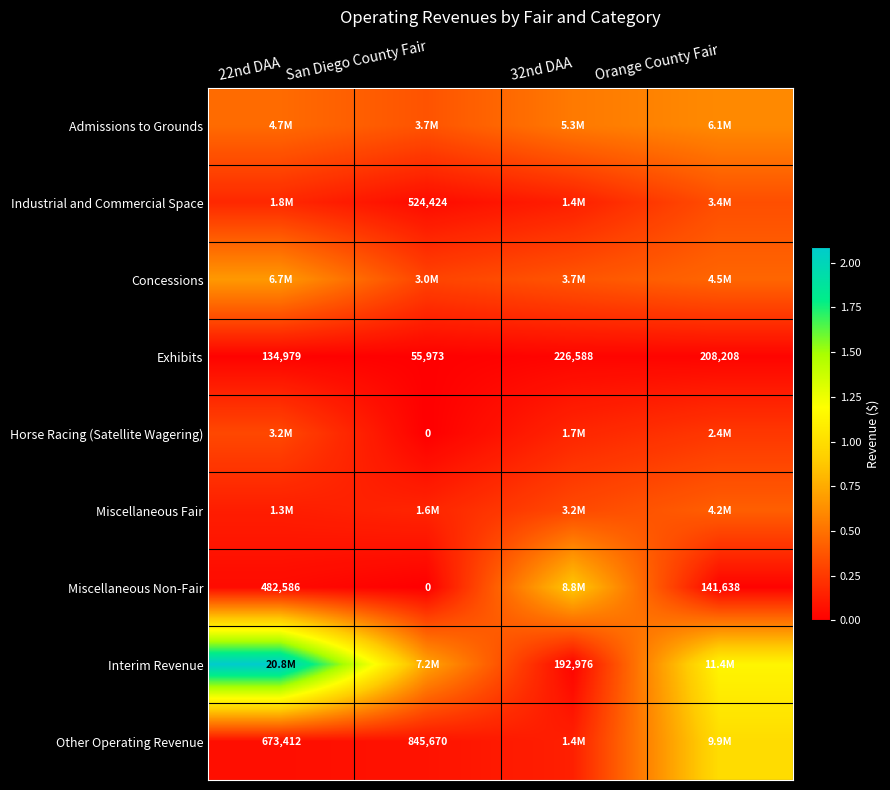

What is the difference between the Exhibits values at San Diego County Fair and Orange County Fair?

152235